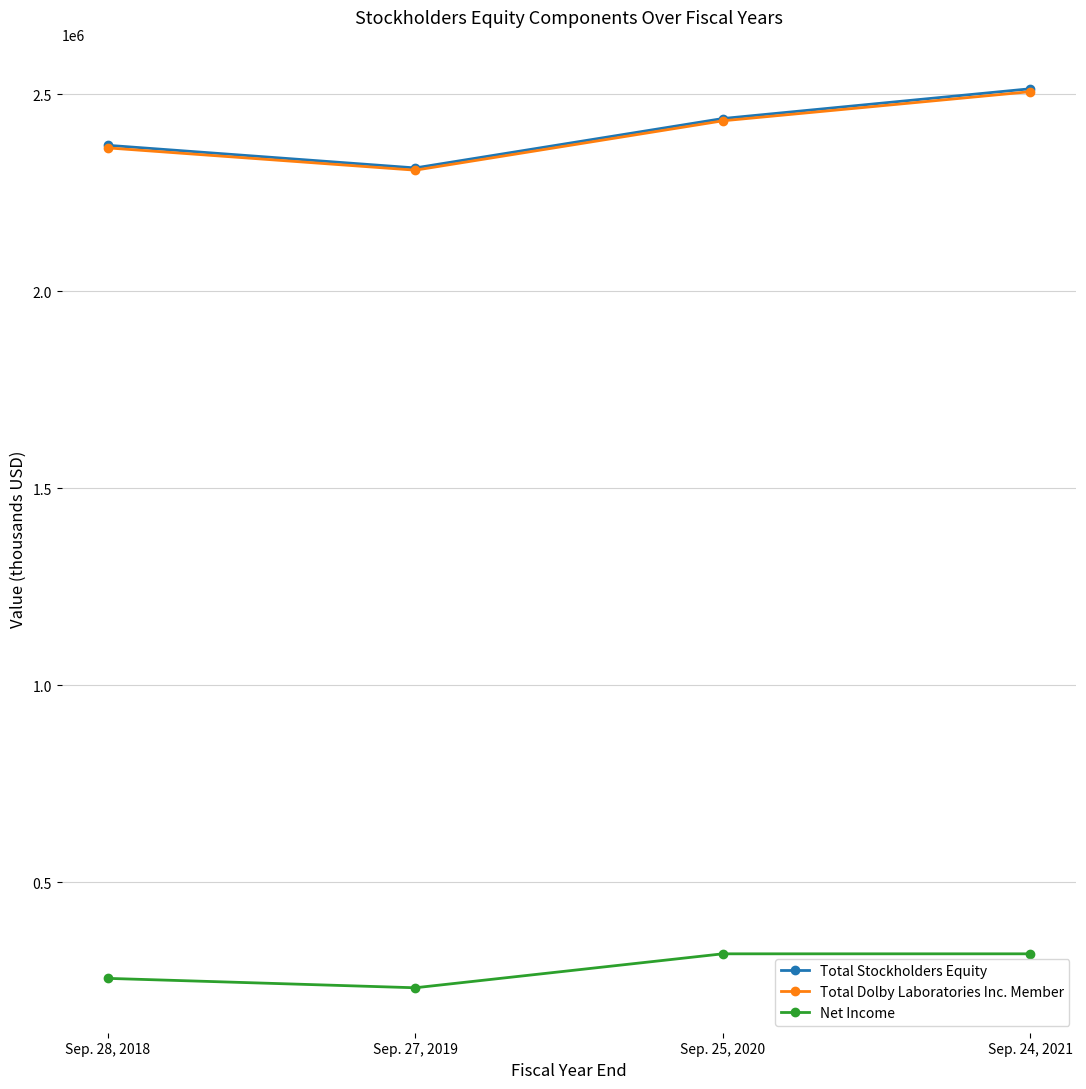

True or false: Net Income and Total Dolby Laboratories Inc. Member intersect in this chart.

False